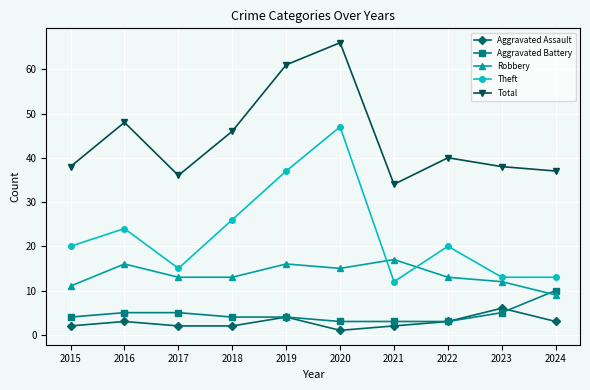

Count the number of categories in the chart.

10